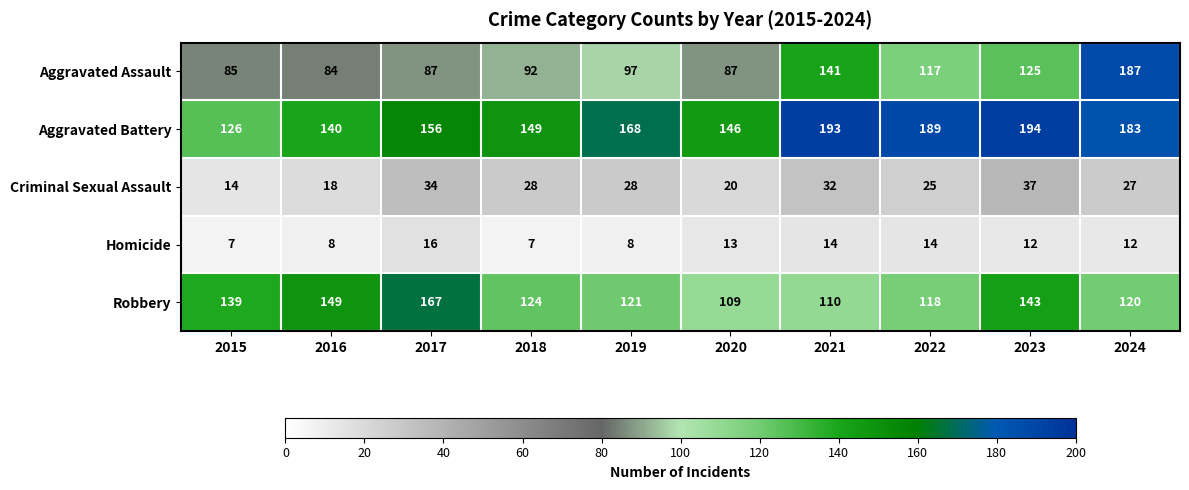

Which label corresponds to the largest value in the chart?

2023